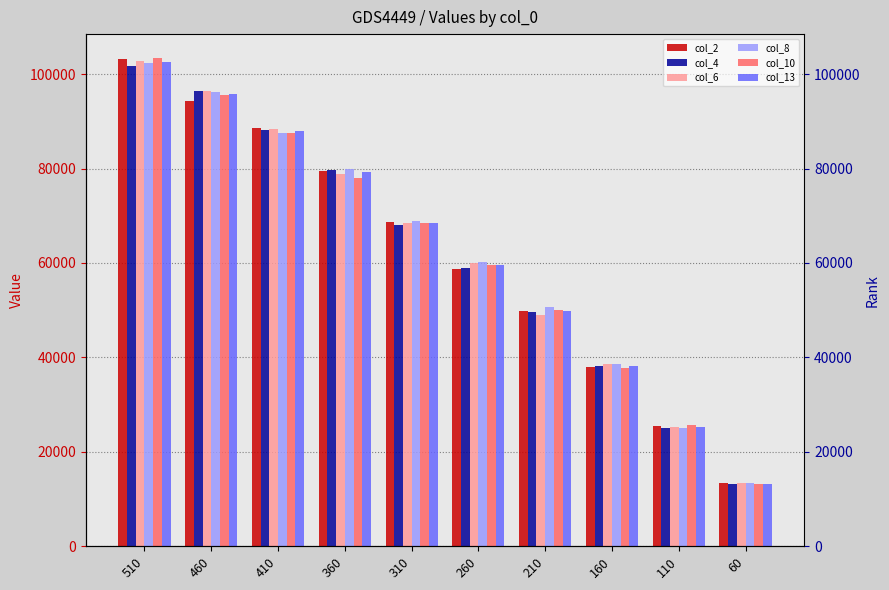

The col_2 series shows 90392.8 at 260. True or false?

False